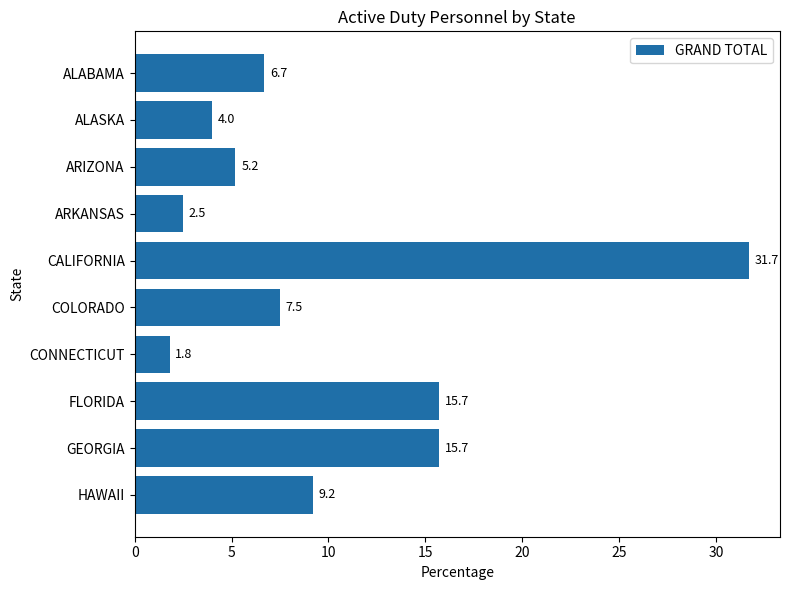

True or false: the data shows 8.2 at ARIZONA.

False